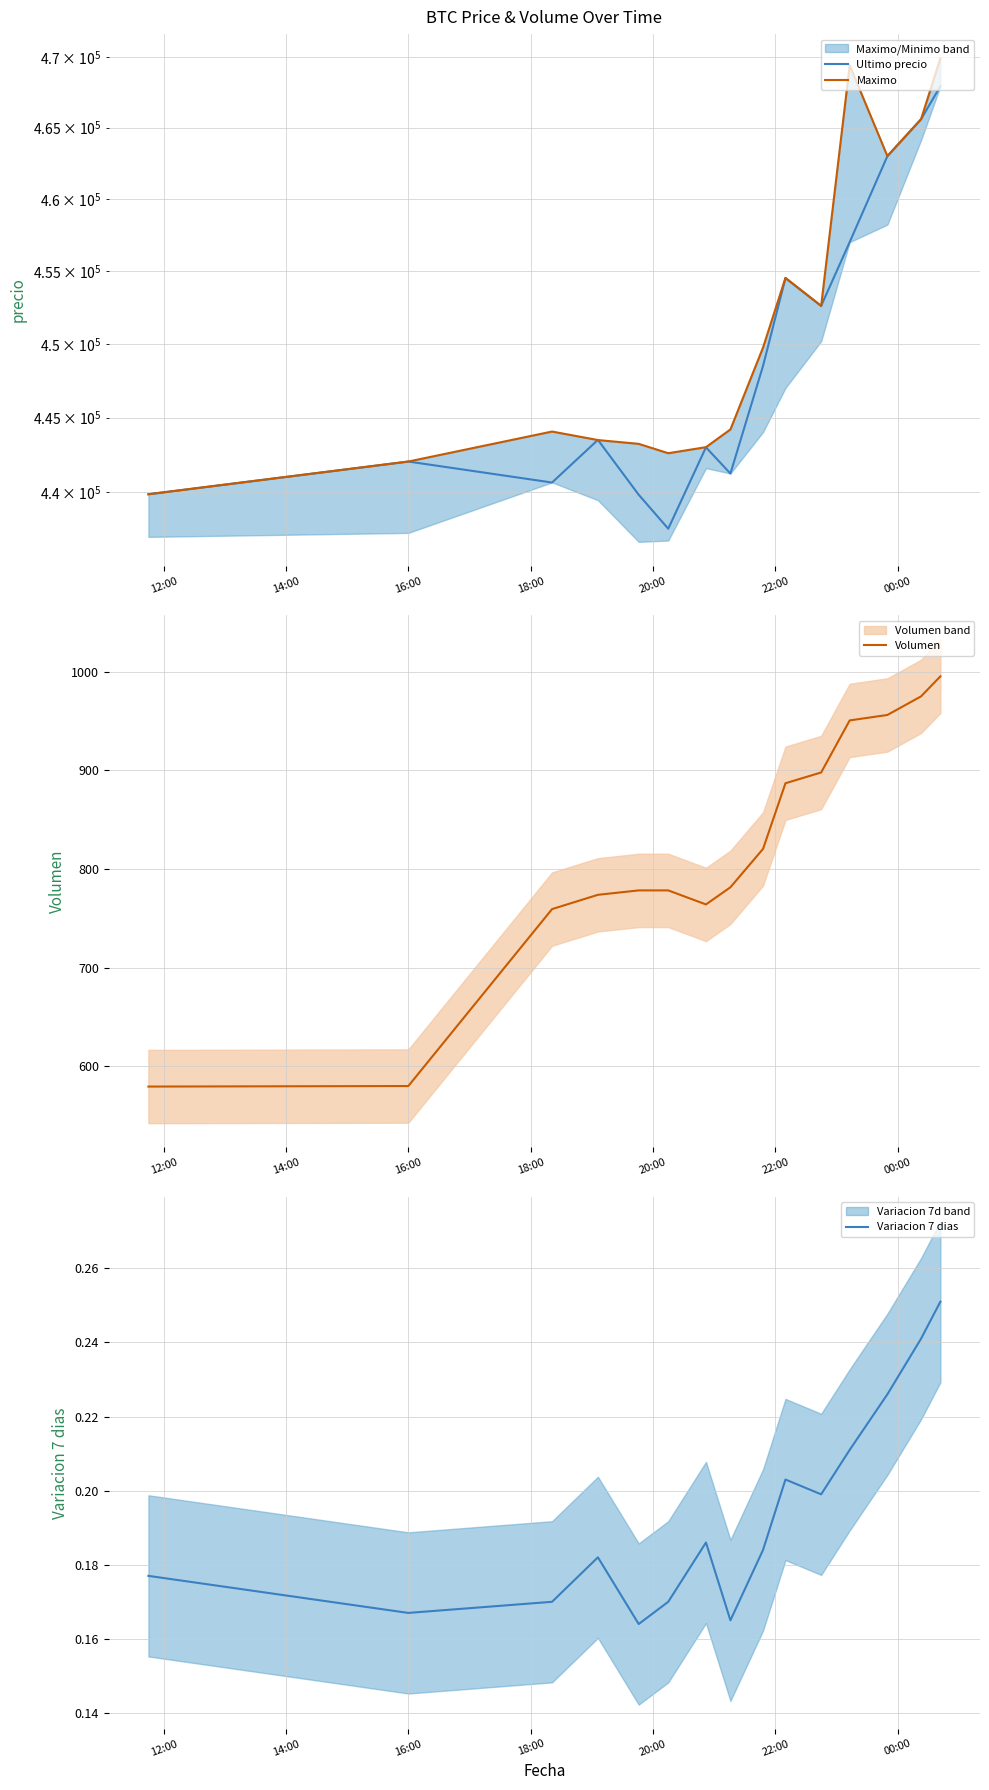

What is the maximum value for Volumen?

995.2